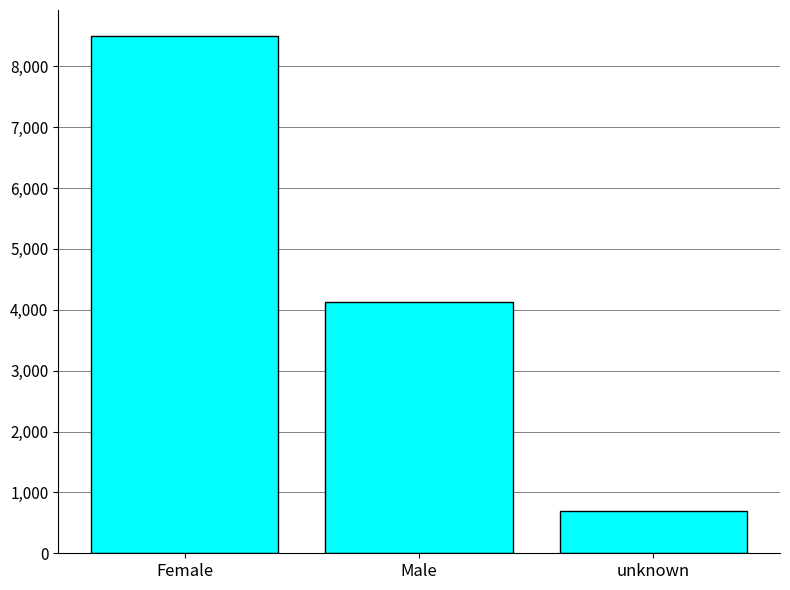

List the labels in order of value, largest first.

Female, Male, unknown